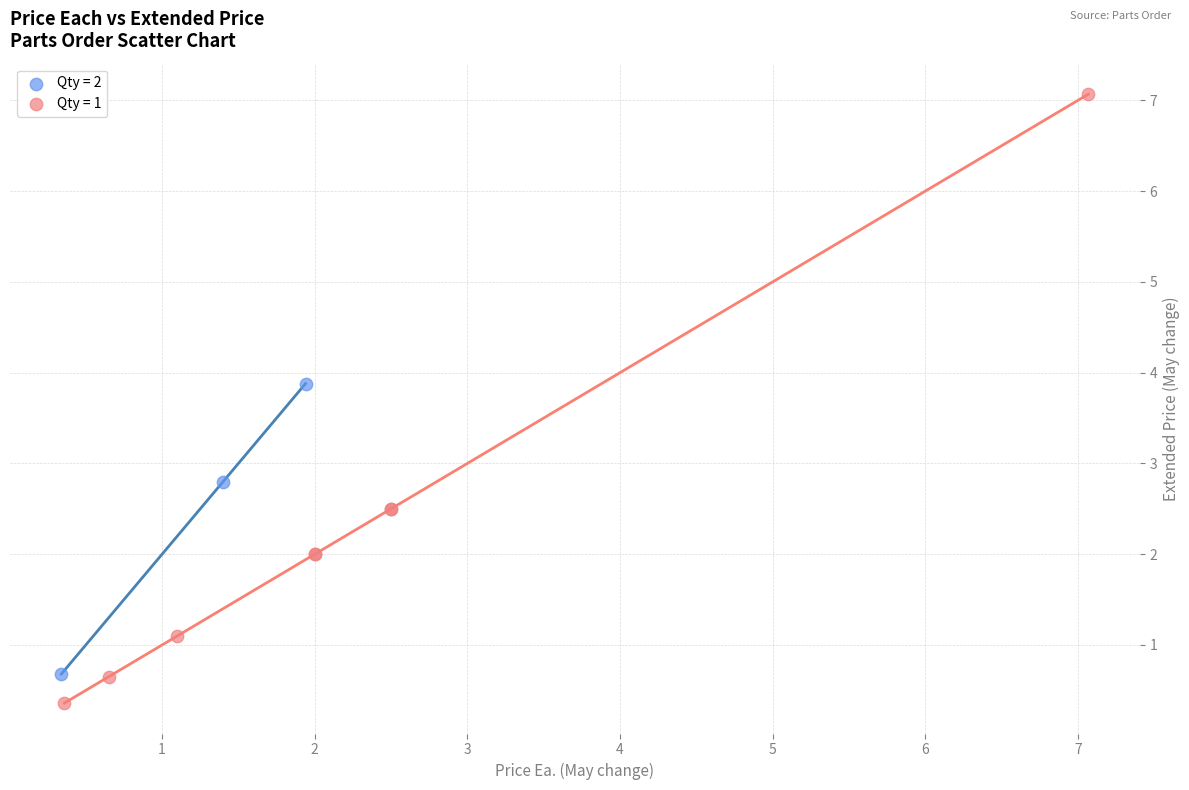

Which series has the largest Y range (max minus min)?

Qty = 1